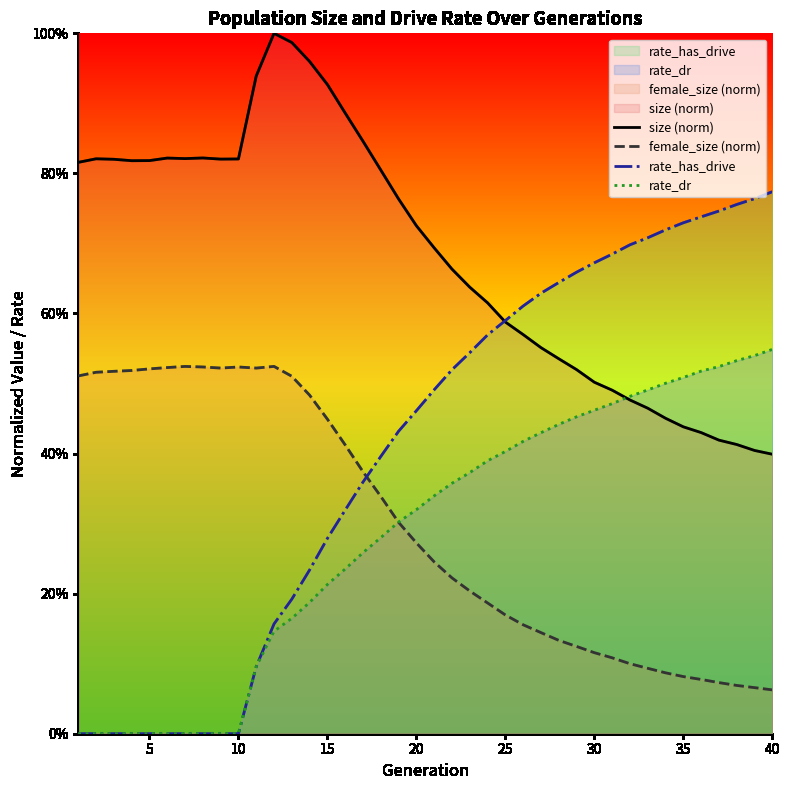

What value does the rate_dr series have at 15?

0.2